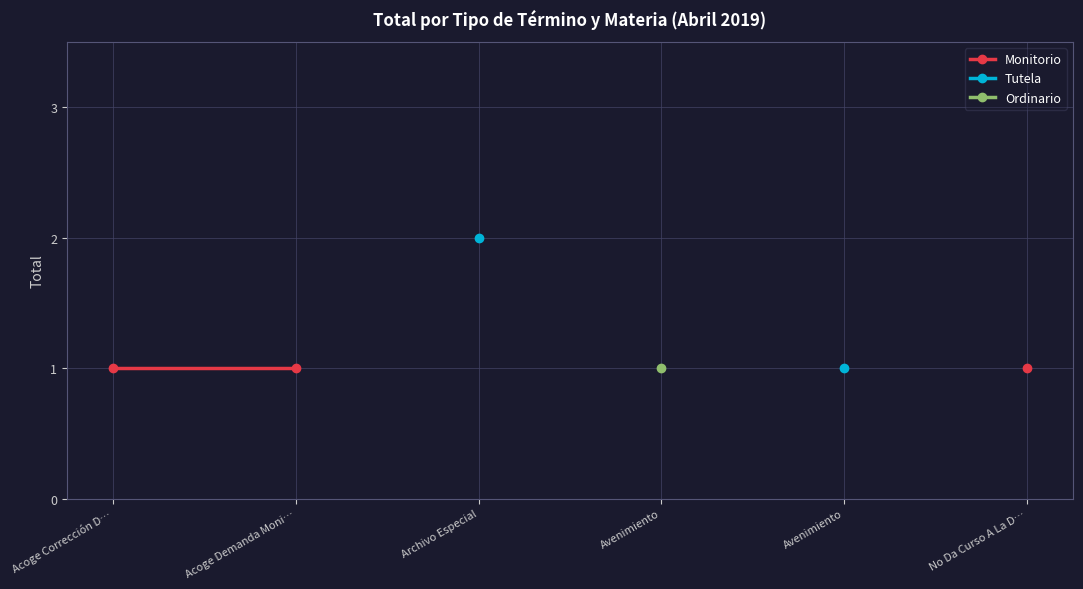

True or false: Ordinario and Monitorio cross at least once.

False